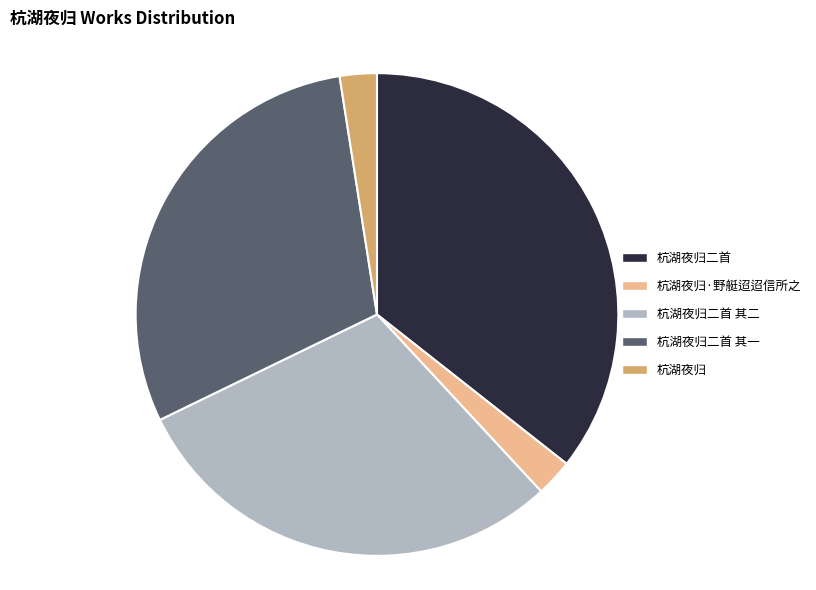

Count the number of slices in the pie.

5